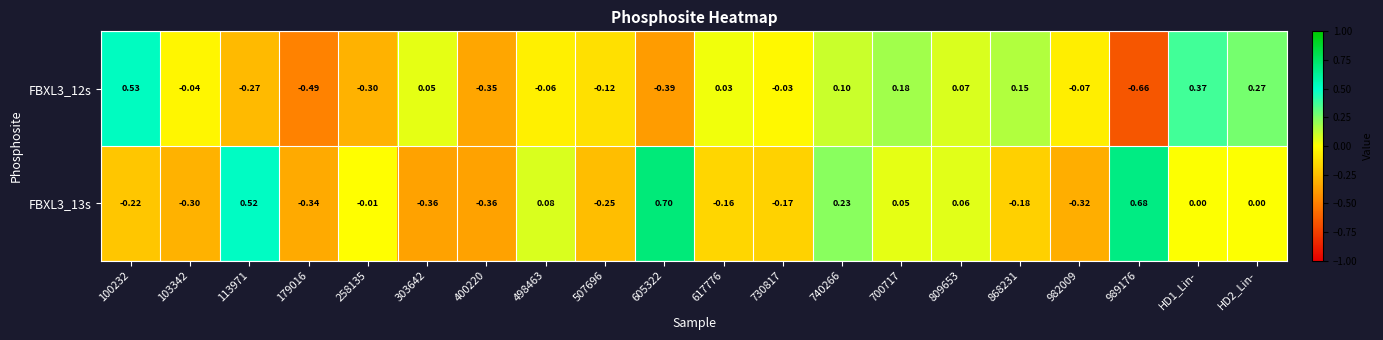

Is the value of FBXL3_13s at 498463 greater than the value of FBXL3_12s at 730817?

Yes